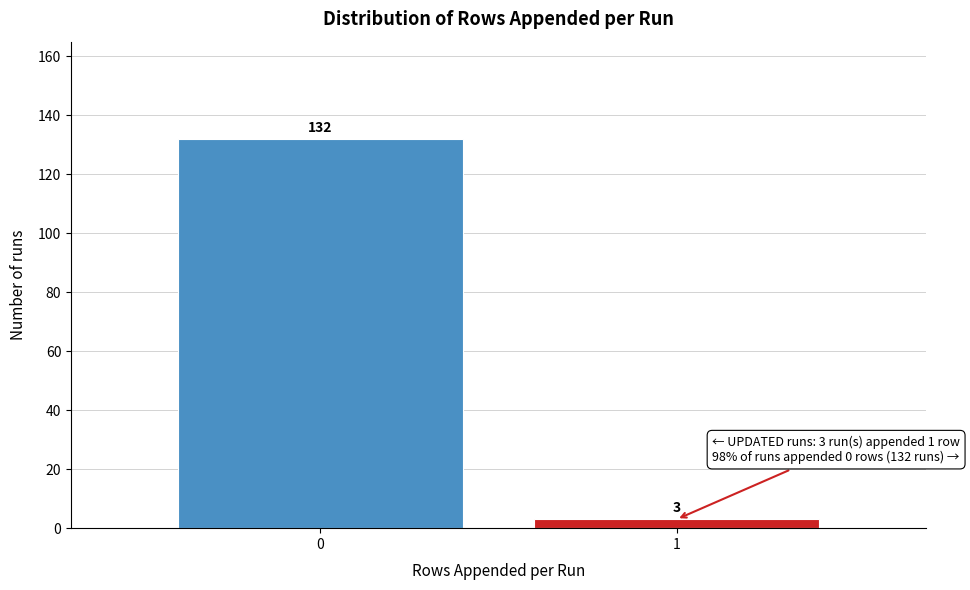

Reading left to right, extract all data points from this chart.

132	3